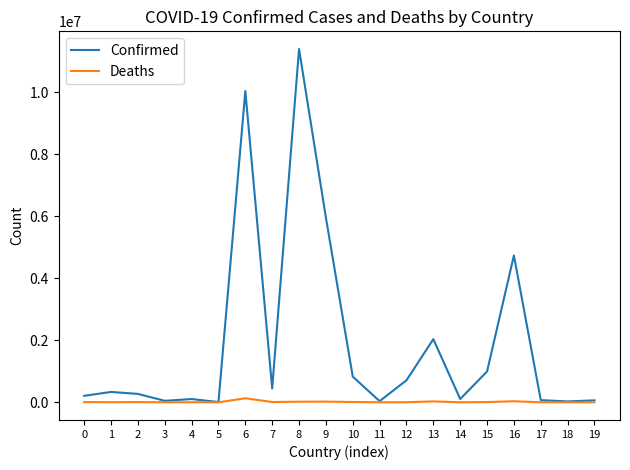

Which series has the largest range (max minus min)?

Confirmed